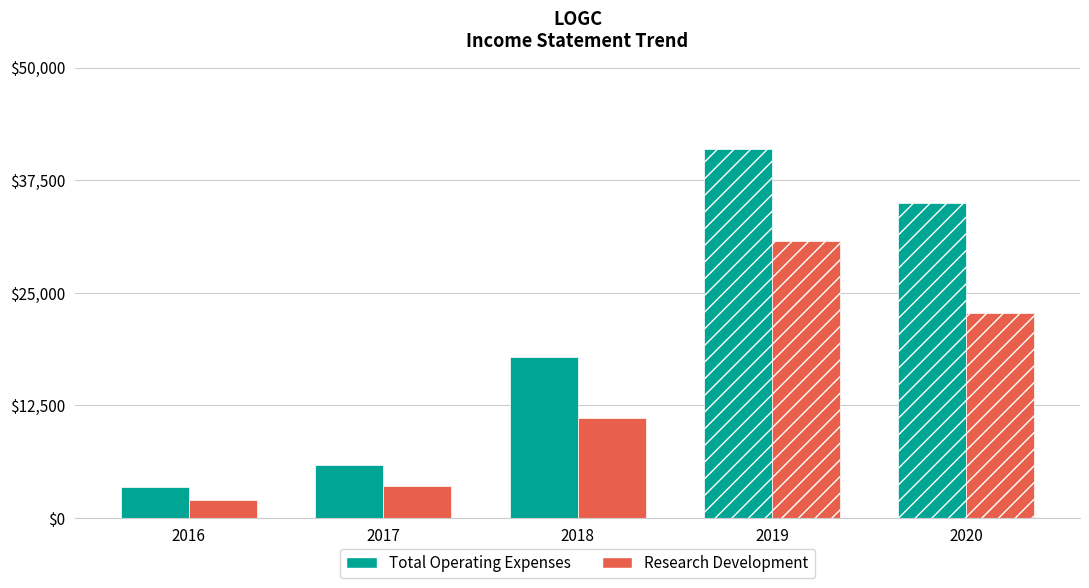

What is the difference between the maximum and minimum values in the Research Development series?

28700